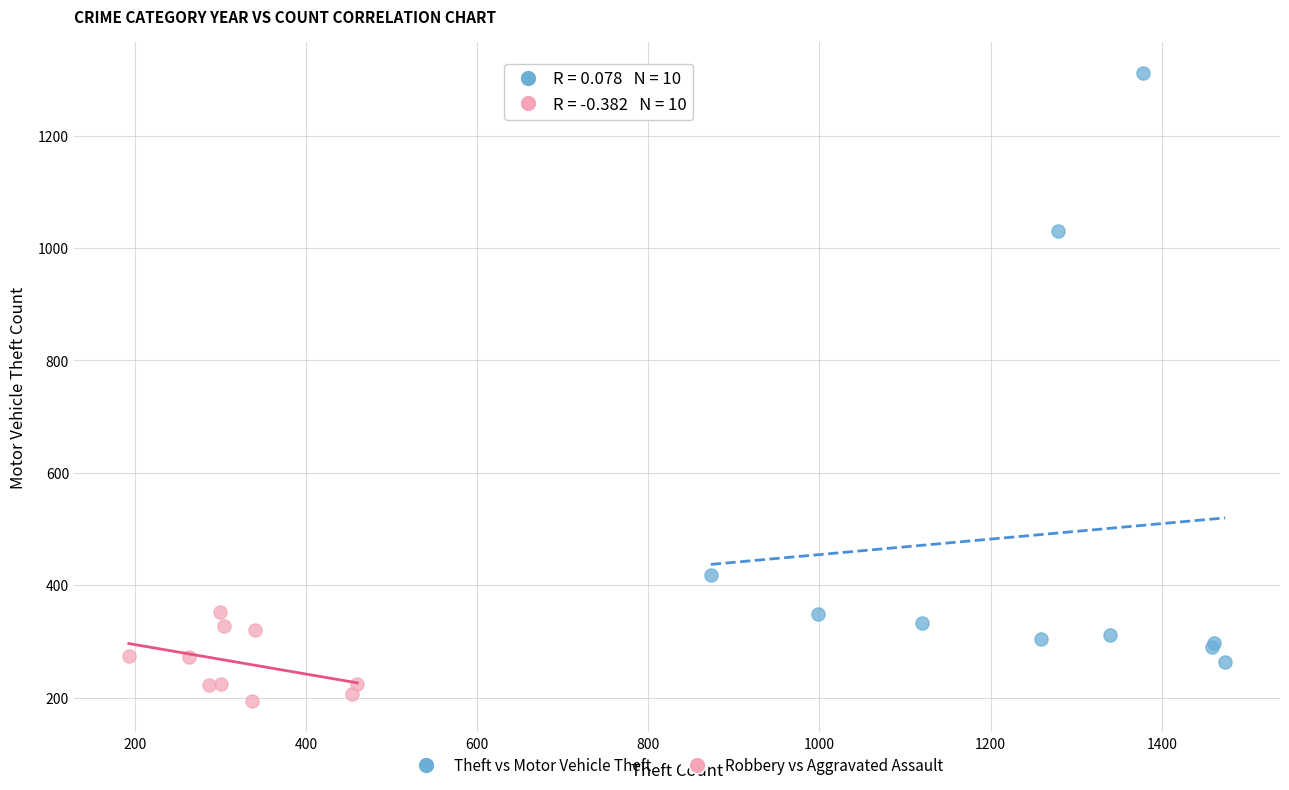

Which series has the widest spread of Y values?

Theft vs Motor Vehicle Theft